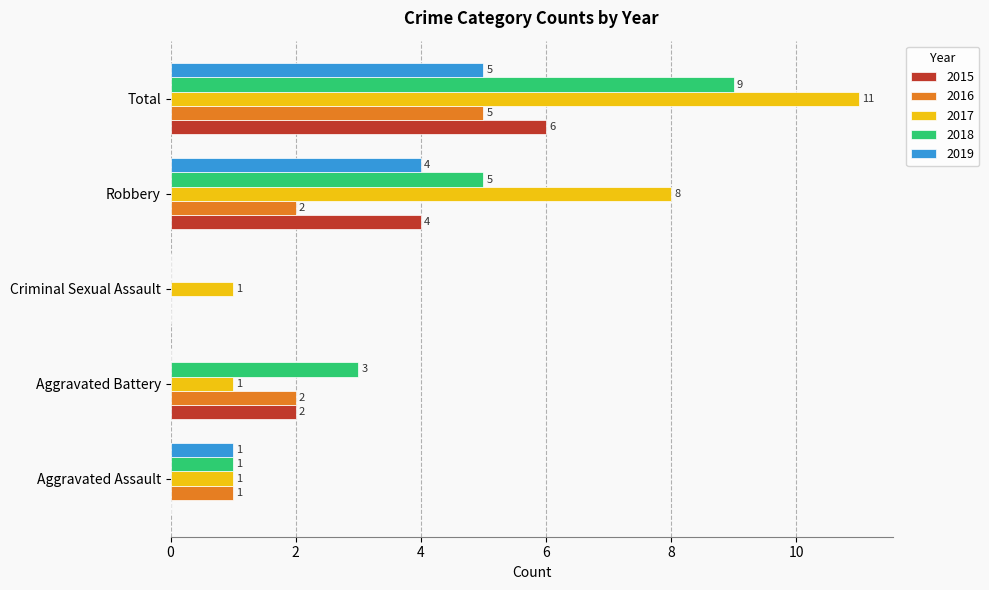

How many 2017 values are between 1 and 8?

4